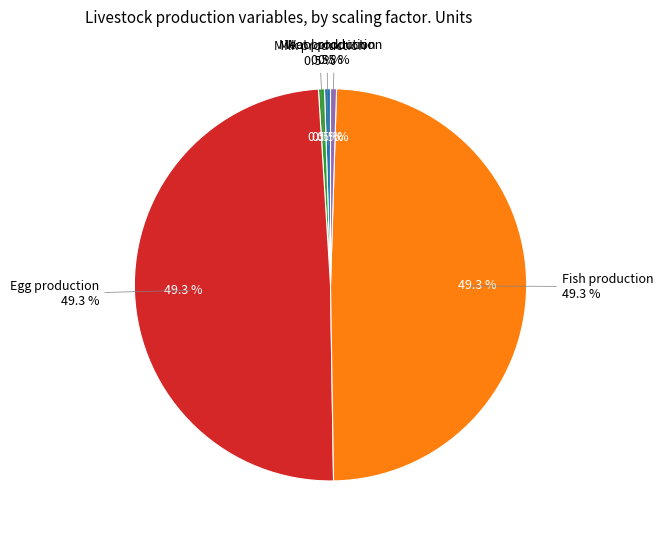

What percentage do Egg production and Milk production together represent?

49.8%